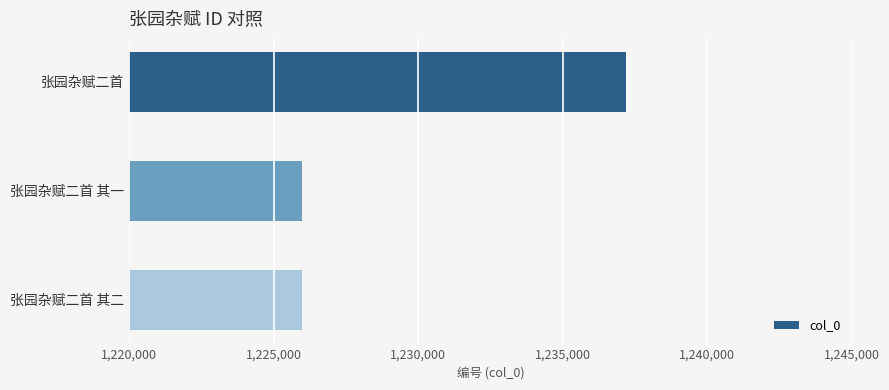

True or false: the data shows 651803 at 张园杂赋二首 其二.

False